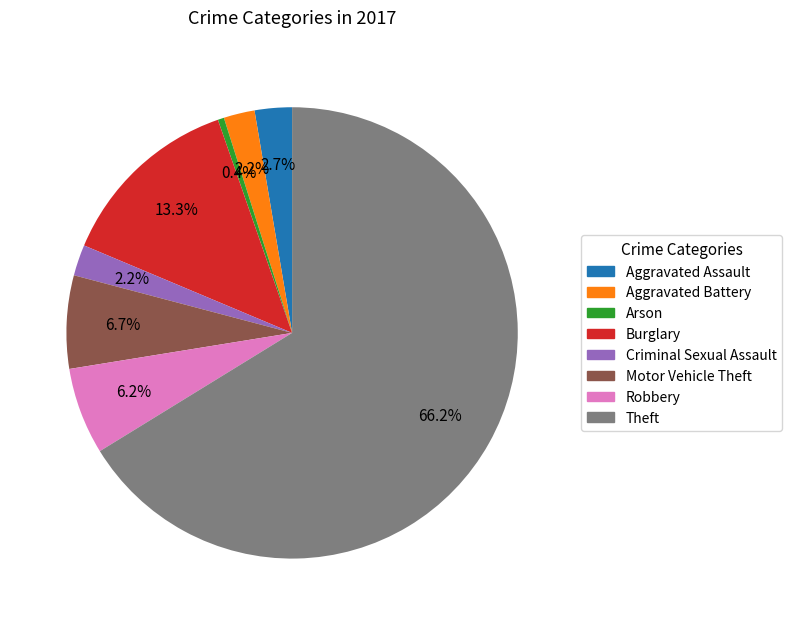

Count the number of slices in the pie.

8